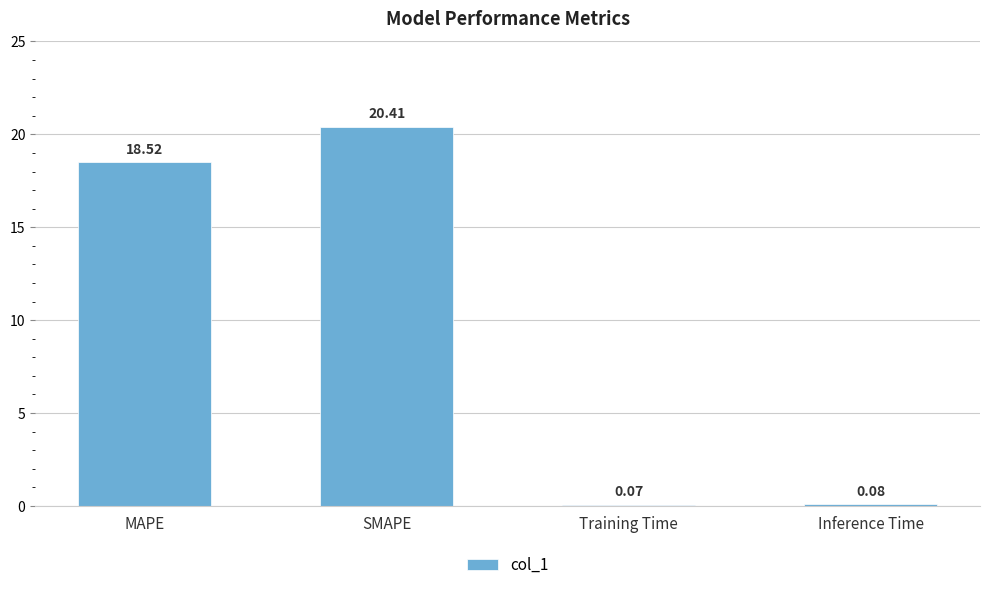

How many data points are above 18?

2